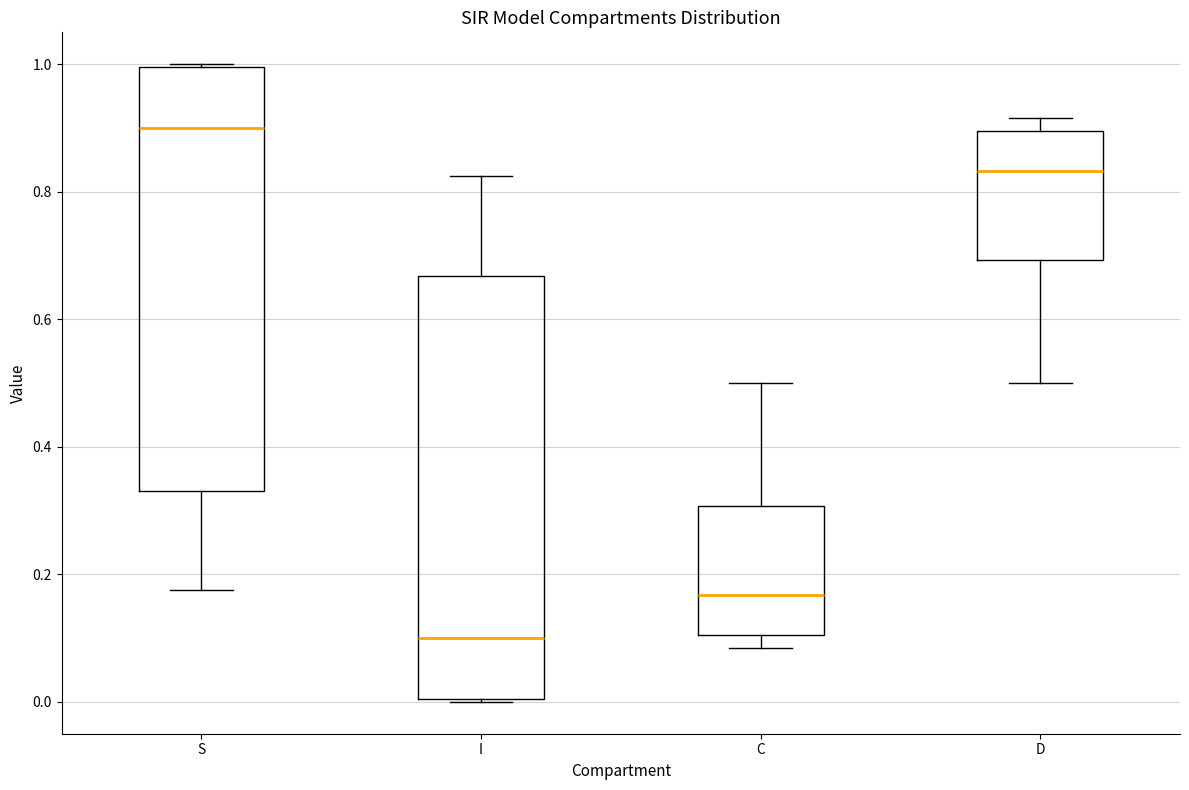

Reading left to right, transcribe this box plot: for each box, give where its median line is, the range the box spans, and where its two whiskers end, as read against the y-axis. The values are not printed on the chart, so give them approximately, as read against the axis.

S: median 0.90, box 0.34 to 1.00, whiskers 0.18 to 1.00
I: median 0.10, box 0.00 to 0.66, whiskers 0.00 to 0.82
C: median 0.16, box 0.10 to 0.30, whiskers 0.08 to 0.50
D: median 0.84, box 0.70 to 0.90, whiskers 0.50 to 0.92